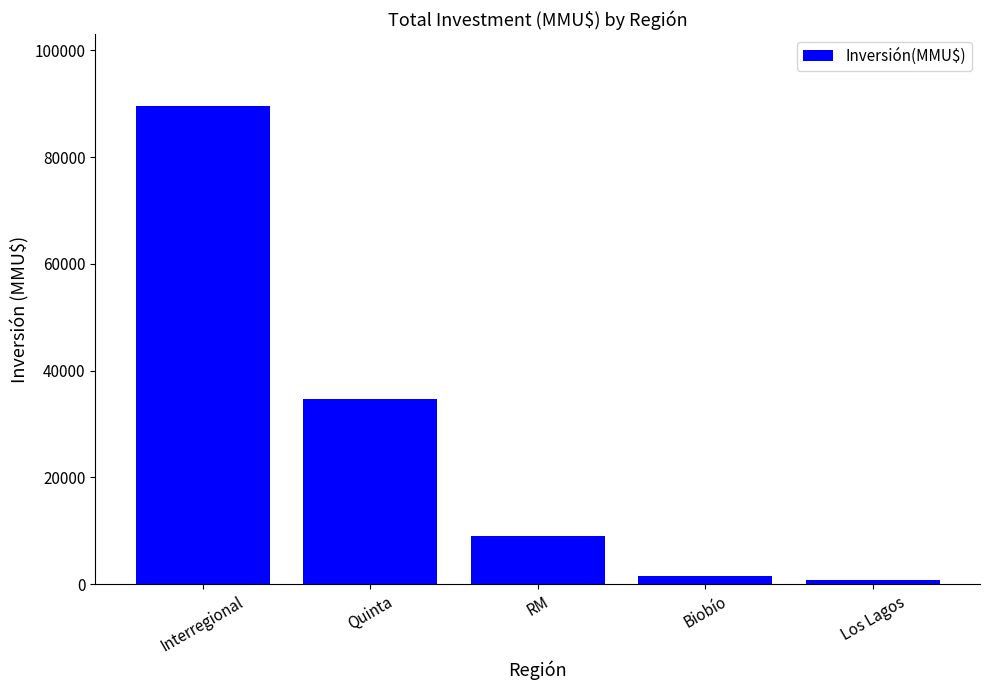

Is it true that the value at Interregional is 89603?

True